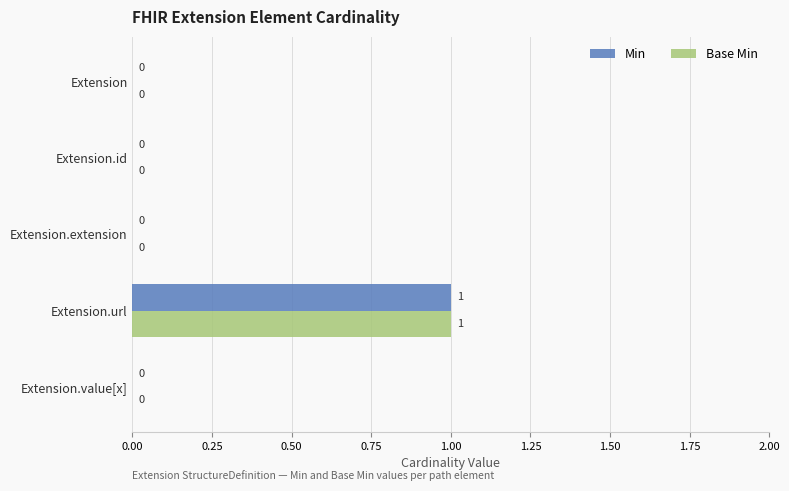

What is the maximum value for Base Min?

1